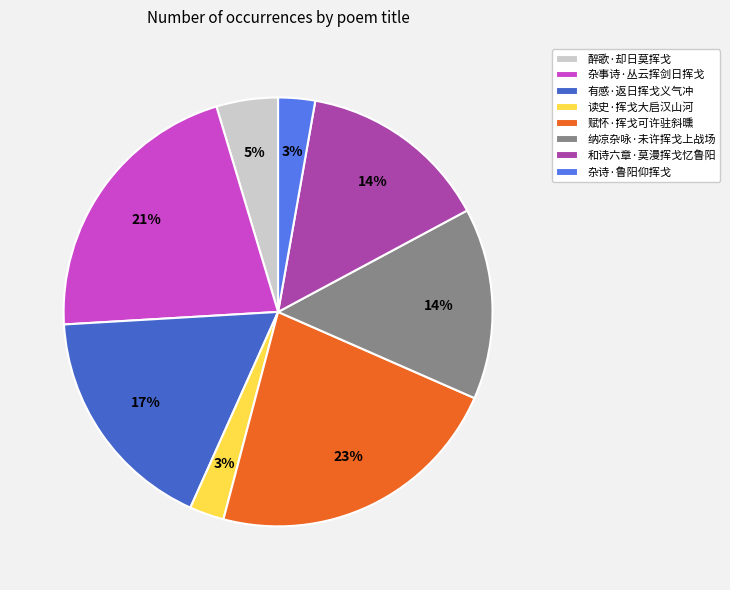

To the nearest percent, what is the average slice percentage?

12%